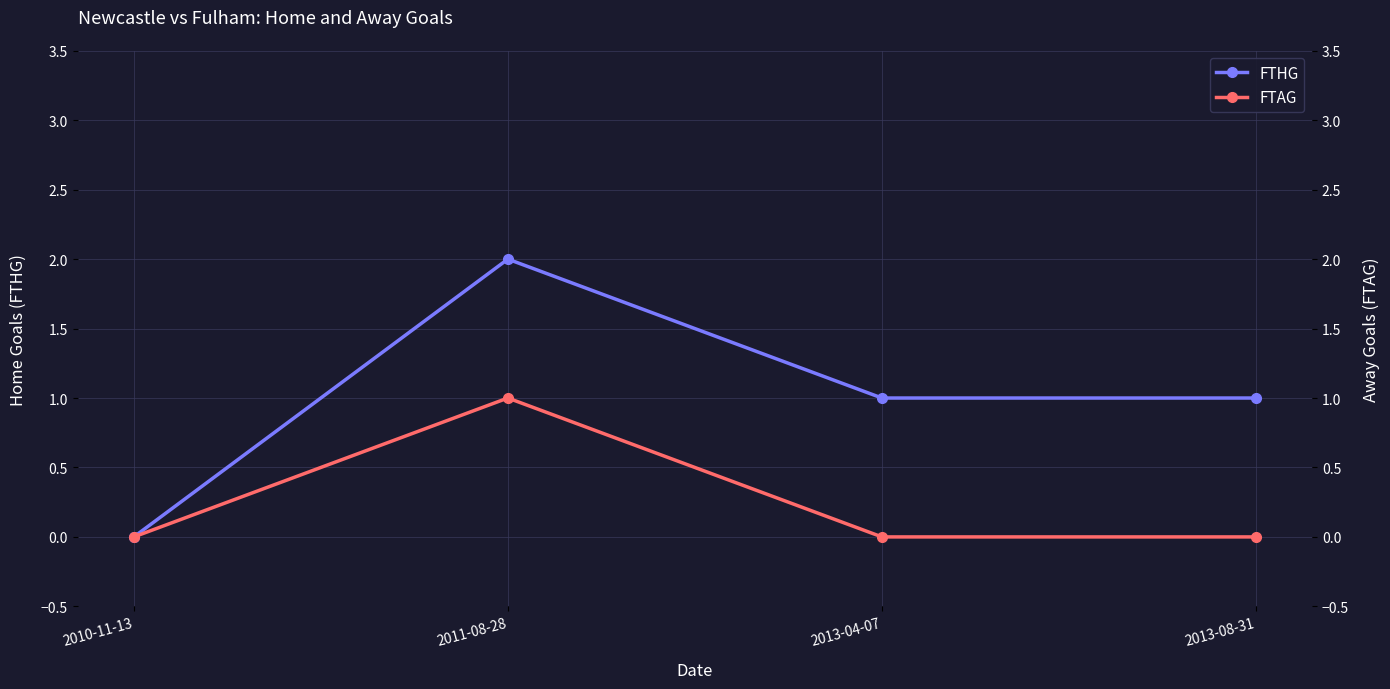

At 2010-11-13, list the series in order from largest to smallest.

FTHG, FTAG